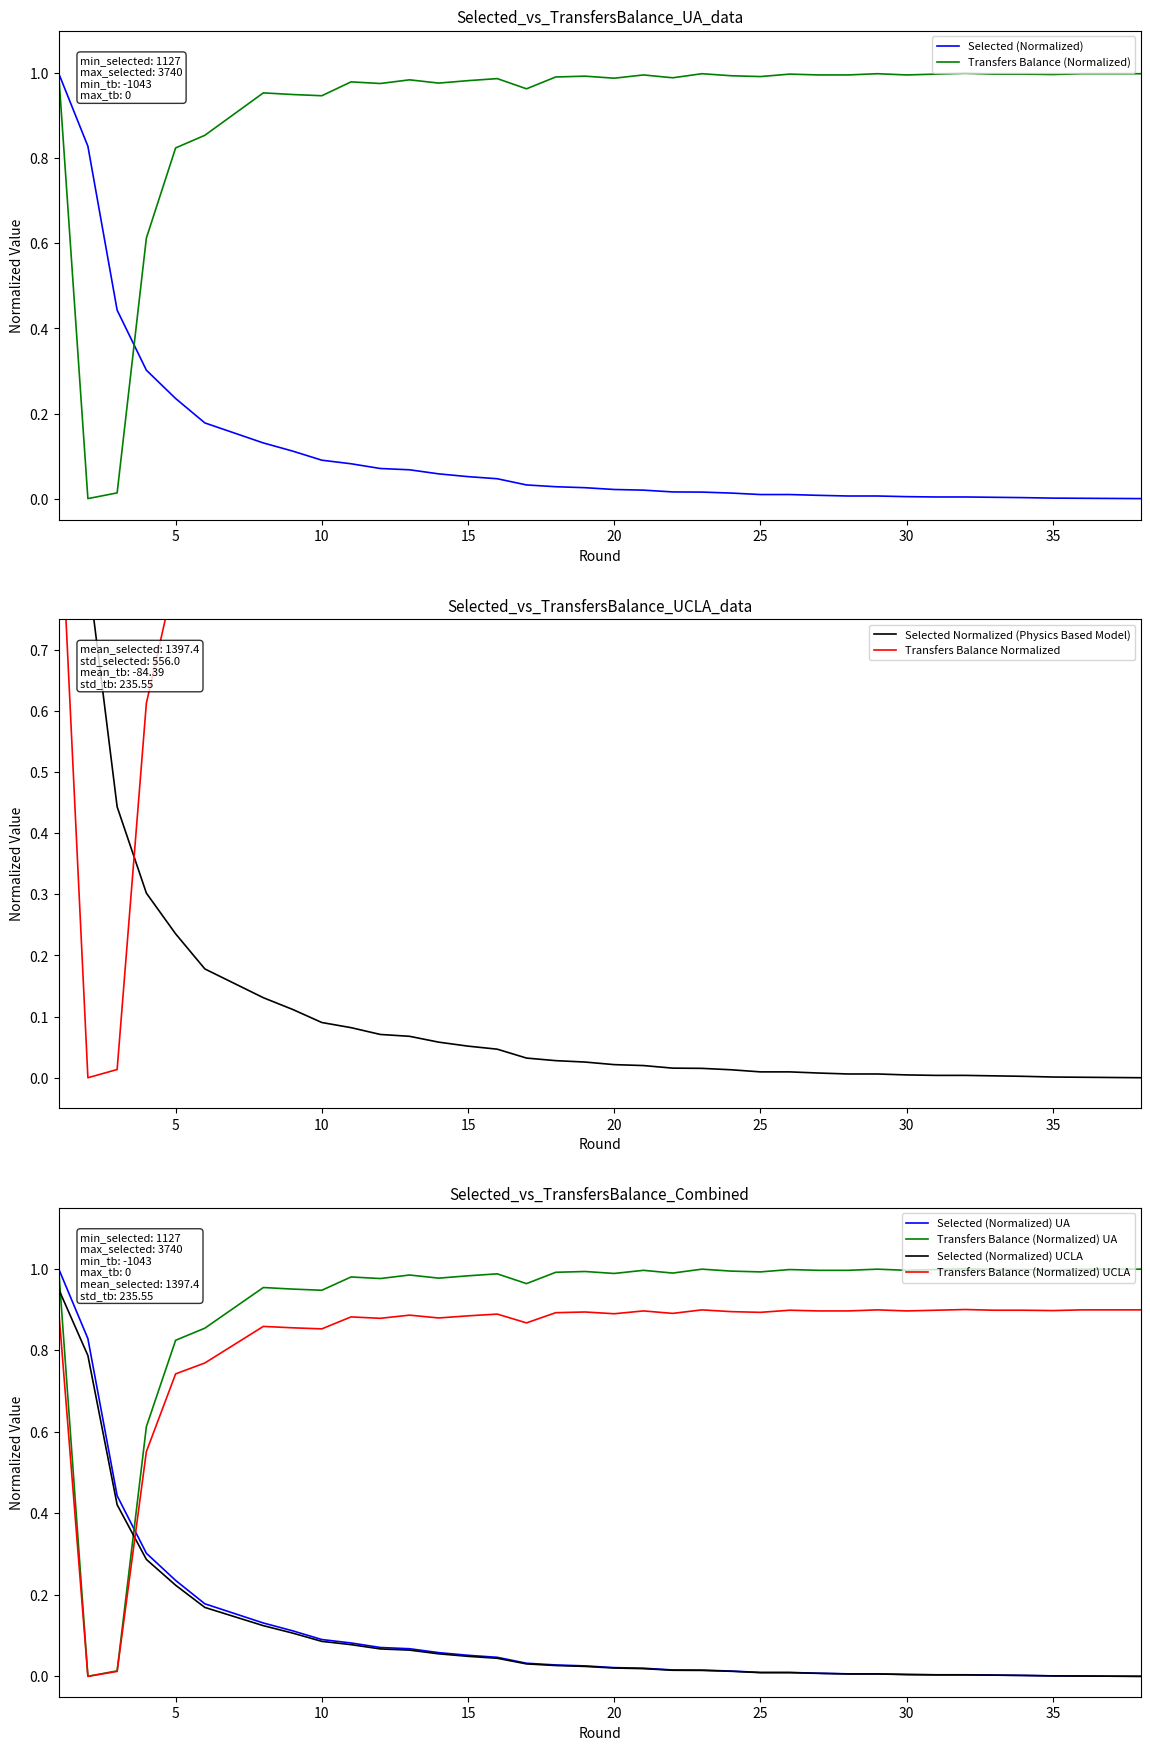

What is the sum of all transfers_balance values?

34.9